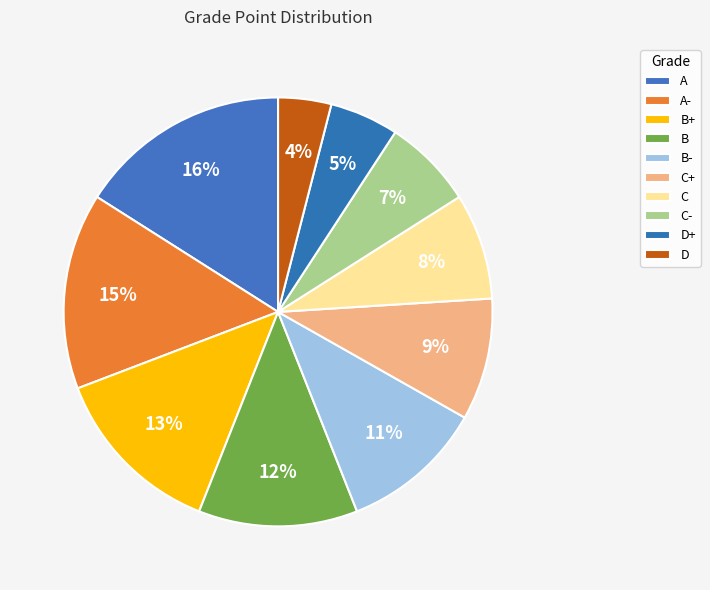

Count the number of slices in the pie.

10